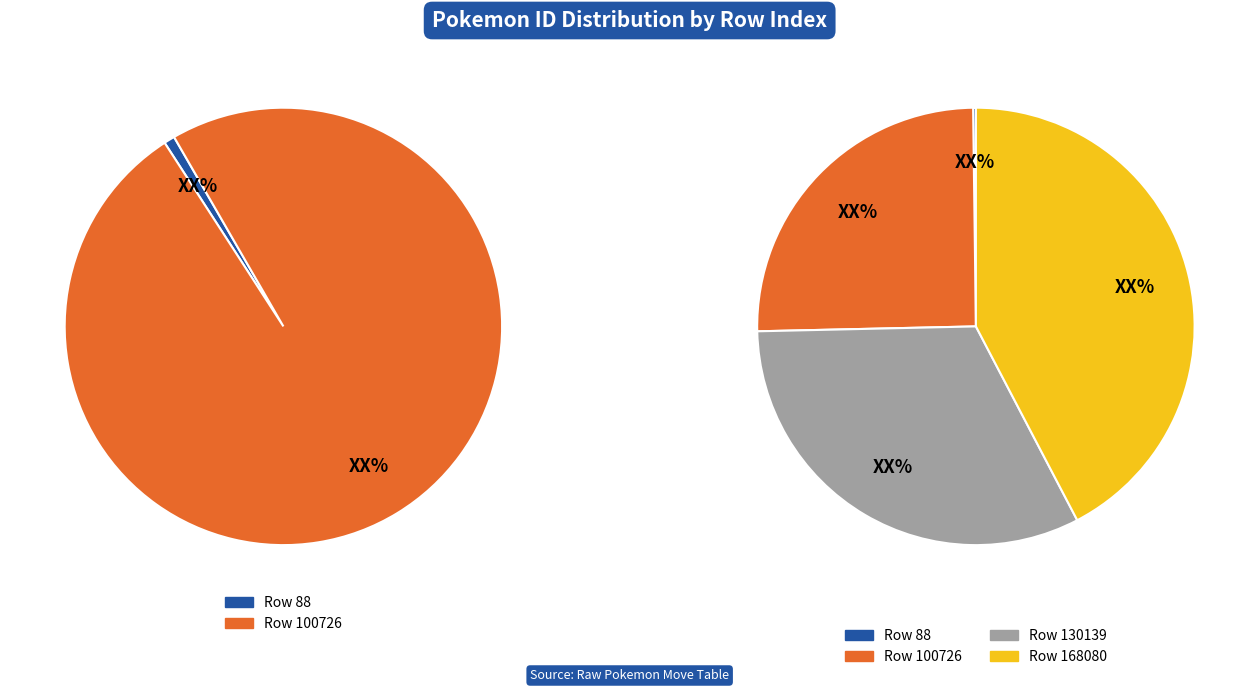

To the nearest percent, what percentage of the pie is 100726?

25%